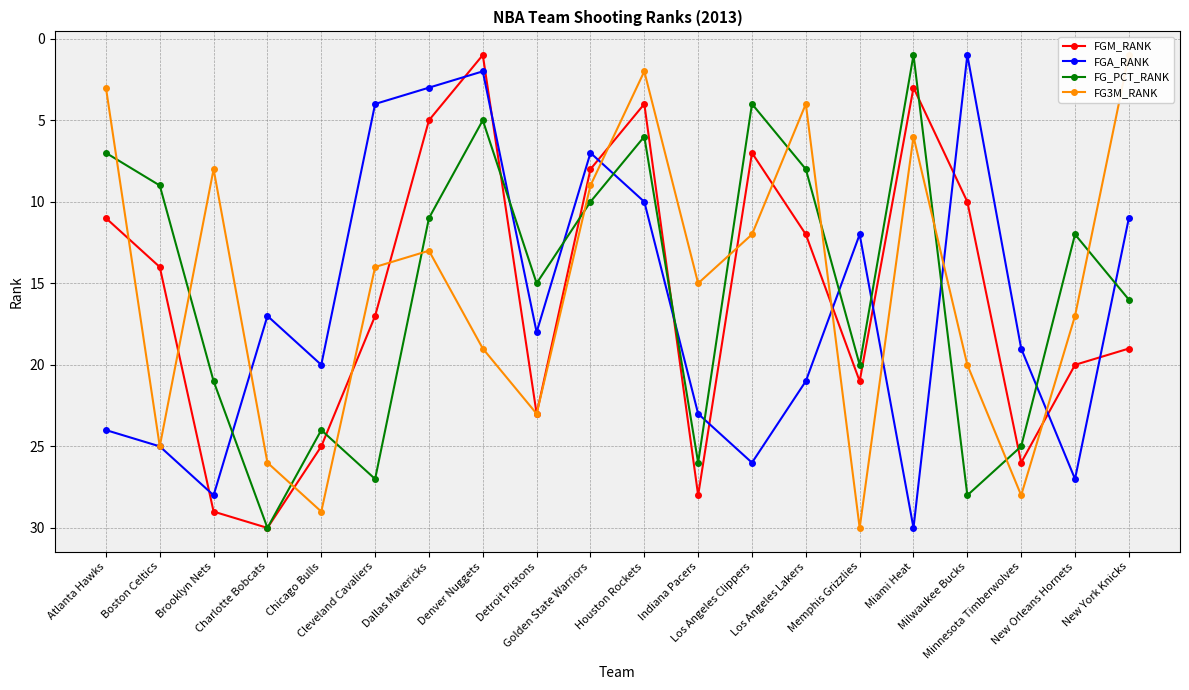

What position from the right is Indiana Pacers?

9